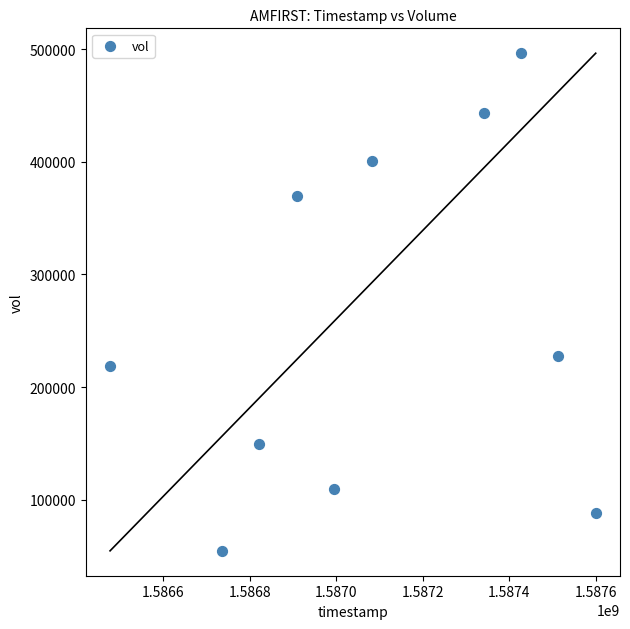

What is the average X value?

1587090240